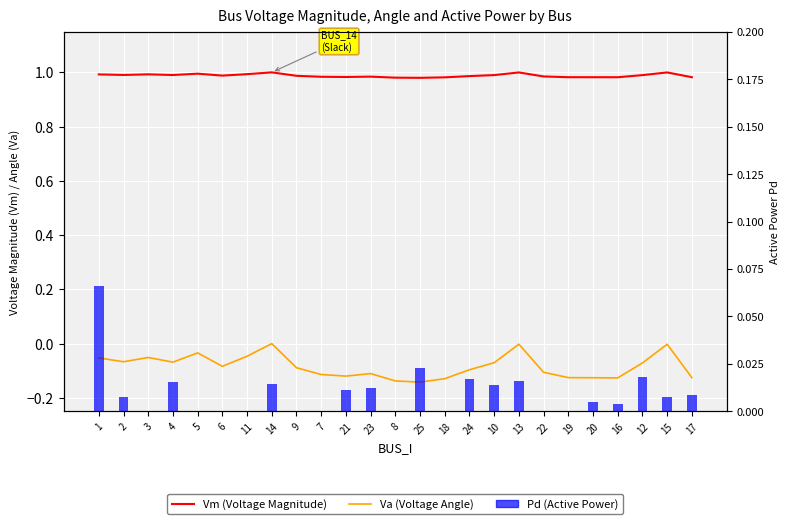

Are the bars grouped side by side (vs. stacked)?

Yes